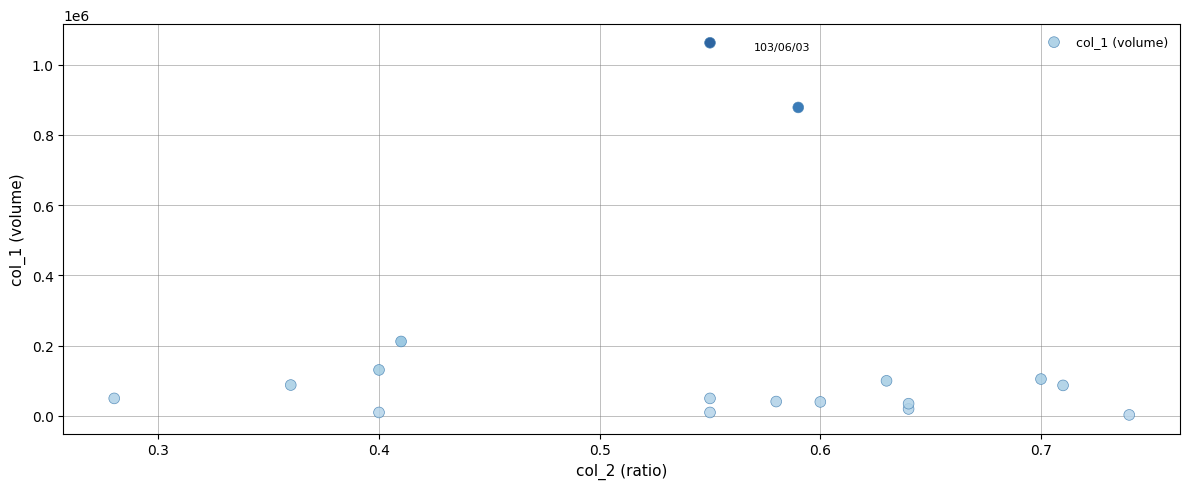

What Y value in the scatter plot is closest to 532500?

212000